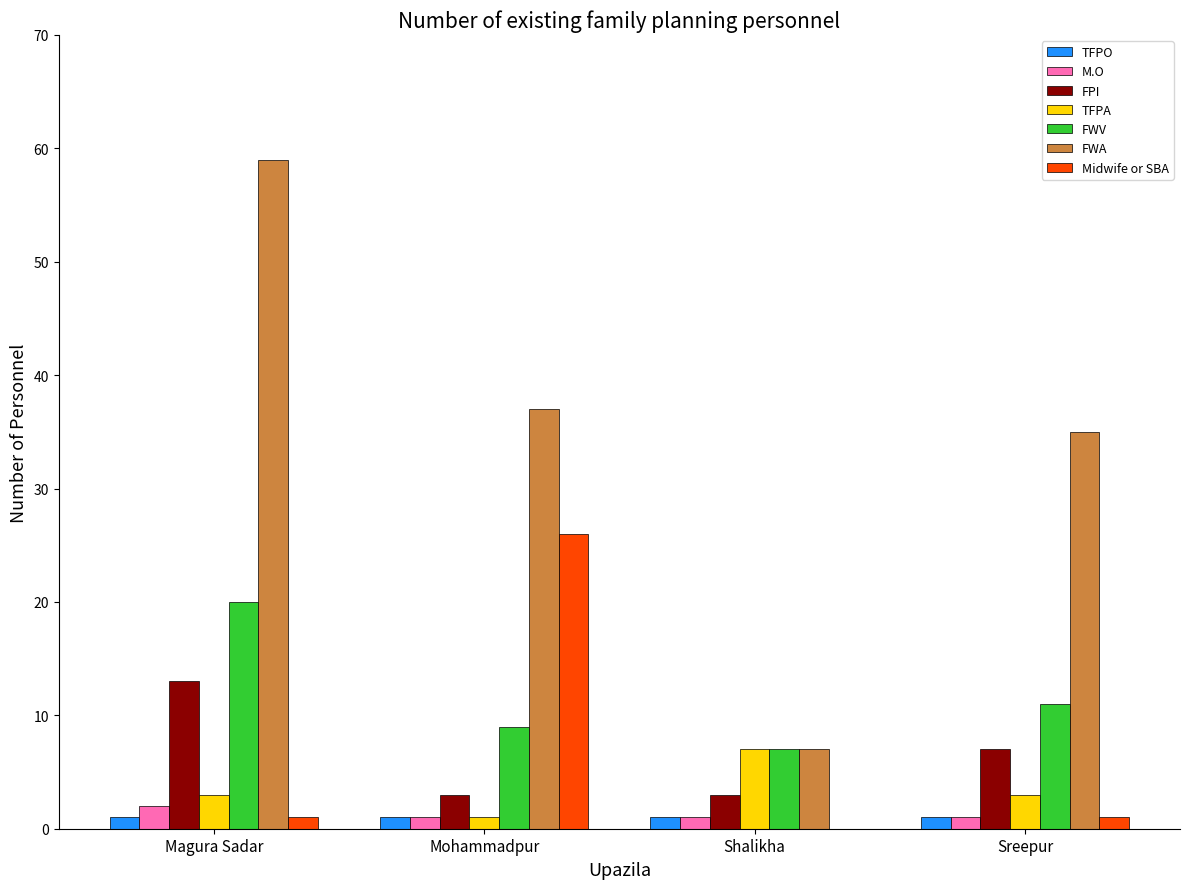

Reading right to left, list all the values displayed in this chart.

TFPO: Sreepur=1	Shalikha=1	Mohammadpur=1	Magura Sadar=1
M.O: Sreepur=1	Shalikha=1	Mohammadpur=1	Magura Sadar=2
FPI: Sreepur=7	Shalikha=3	Mohammadpur=3	Magura Sadar=13
TFPA: Sreepur=3	Shalikha=7	Mohammadpur=1	Magura Sadar=3
FWV: Sreepur=11	Shalikha=7	Mohammadpur=9	Magura Sadar=20
FWA: Sreepur=35	Shalikha=7	Mohammadpur=37	Magura Sadar=59
Midwife or SBA: Sreepur=1	Shalikha=0	Mohammadpur=26	Magura Sadar=1